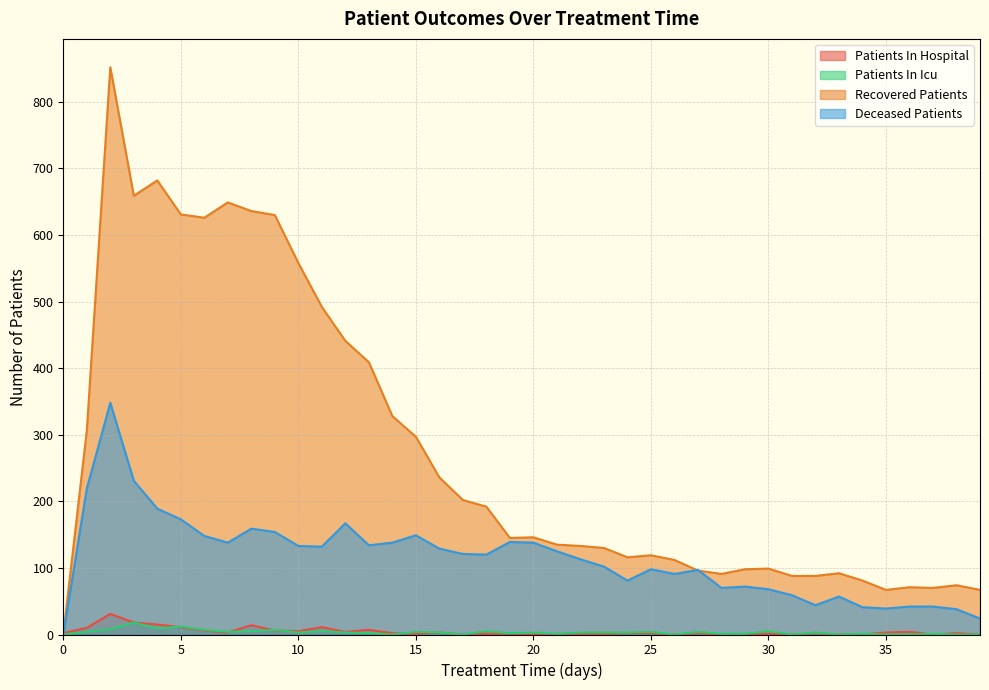

At 36, list the series in order from smallest to largest.

patients_in_icu, patients_in_hospital, deceased_patients, recovered_patients